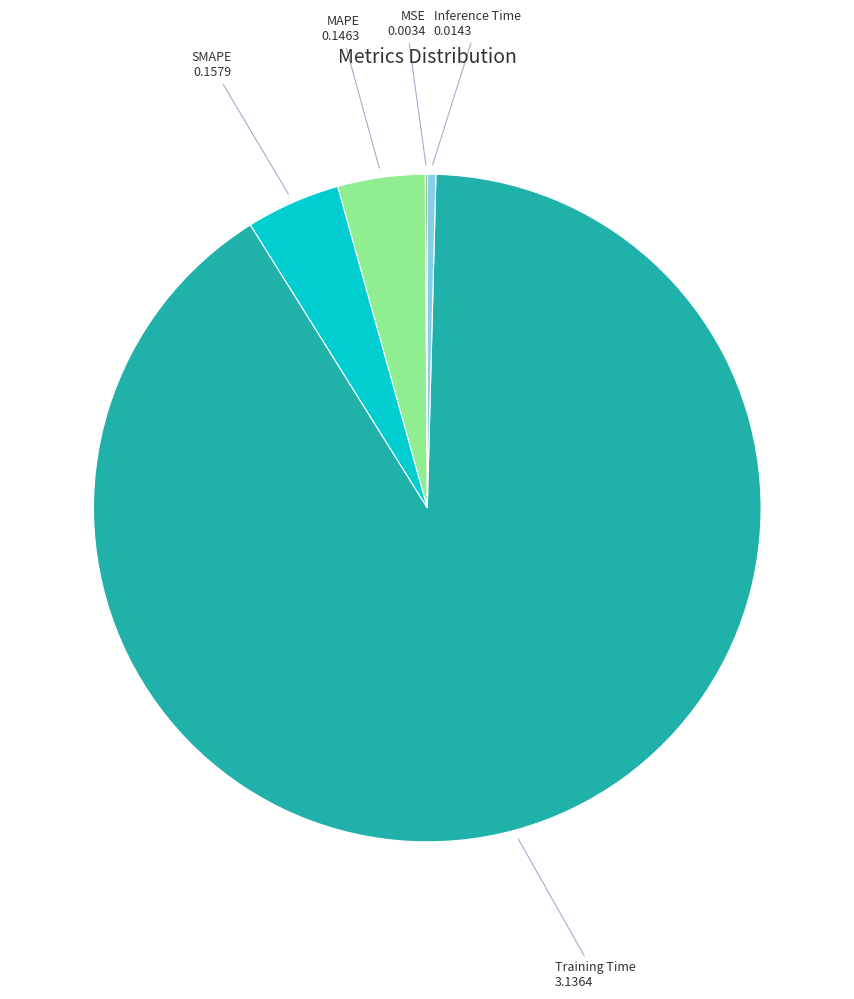

Is there any slice that represents more than half of the pie?

Yes